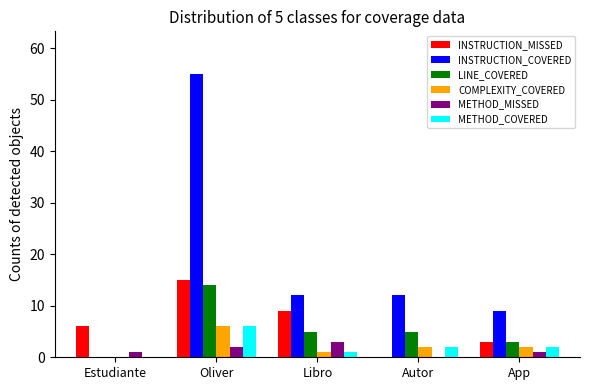

What is the total value across all series at Autor?

21